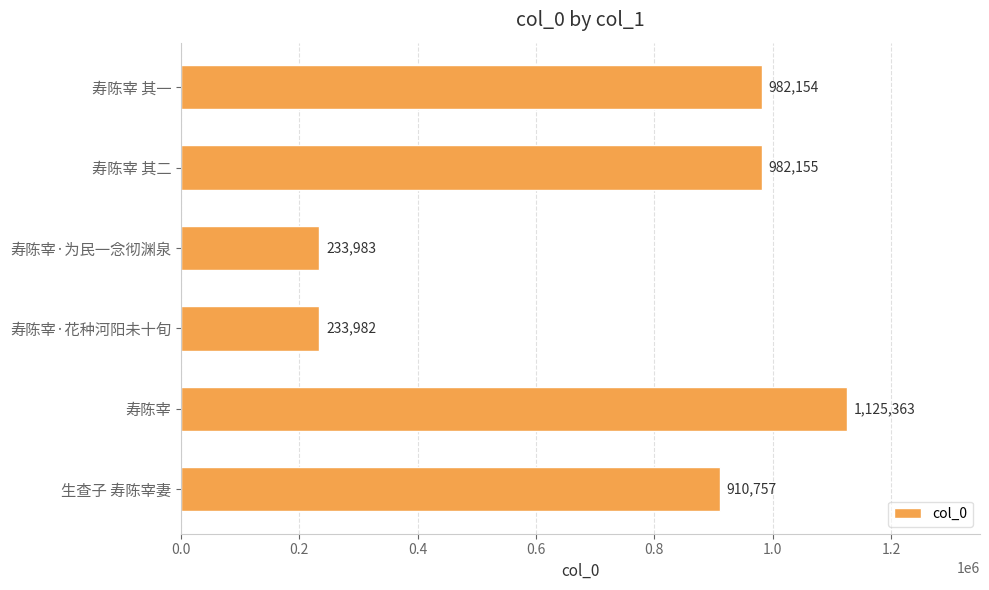

How many bars are there in total?

6